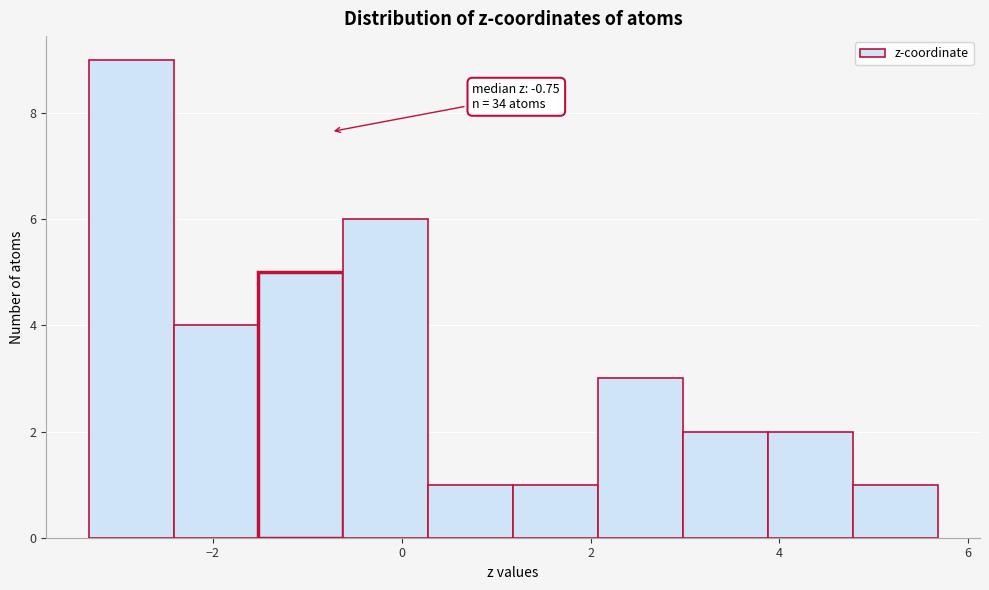

Over which range of the x-axis is the bar tallest?

-3.4 to -2.4